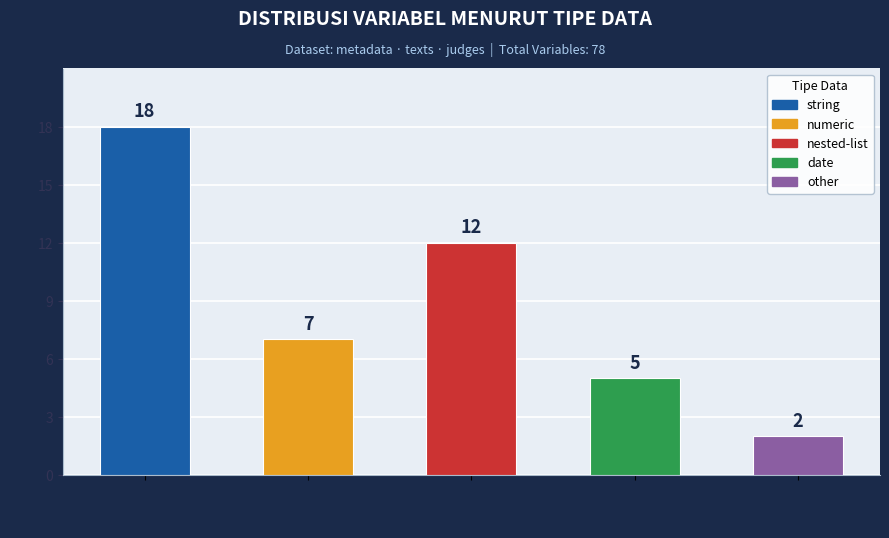

How many bars are there in total?

5